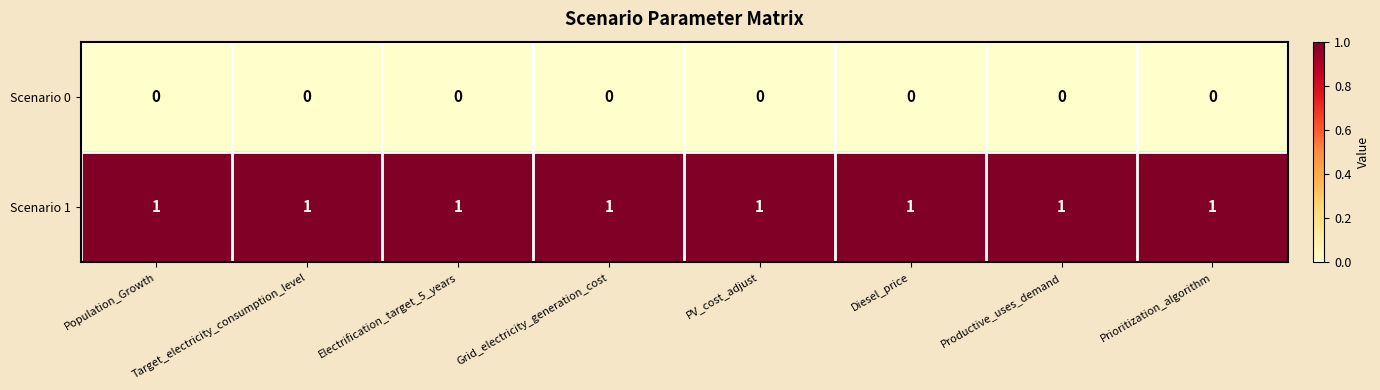

True or false: Scenario 1 has a value of 2 at Grid_electricity_generation_cost.

False